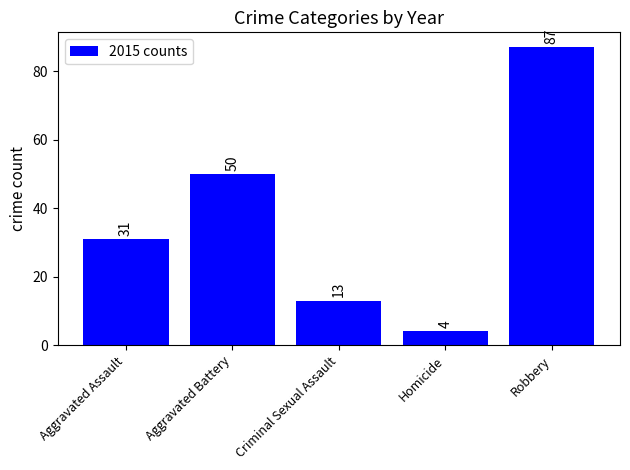

What is the approximate value at Robbery, to the nearest 10?

90